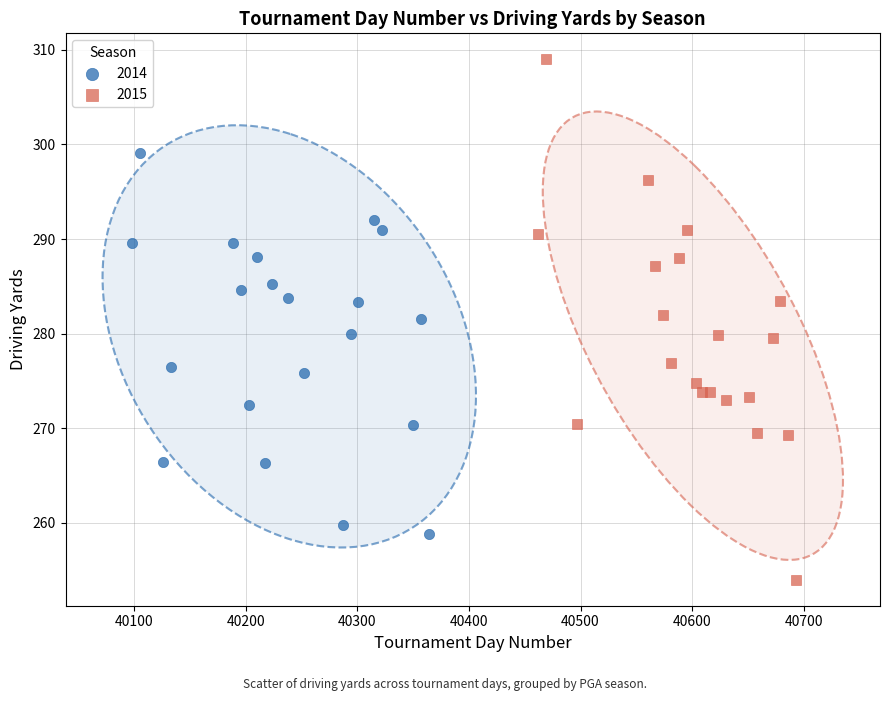

Which series has the largest Y range (max minus min)?

2015